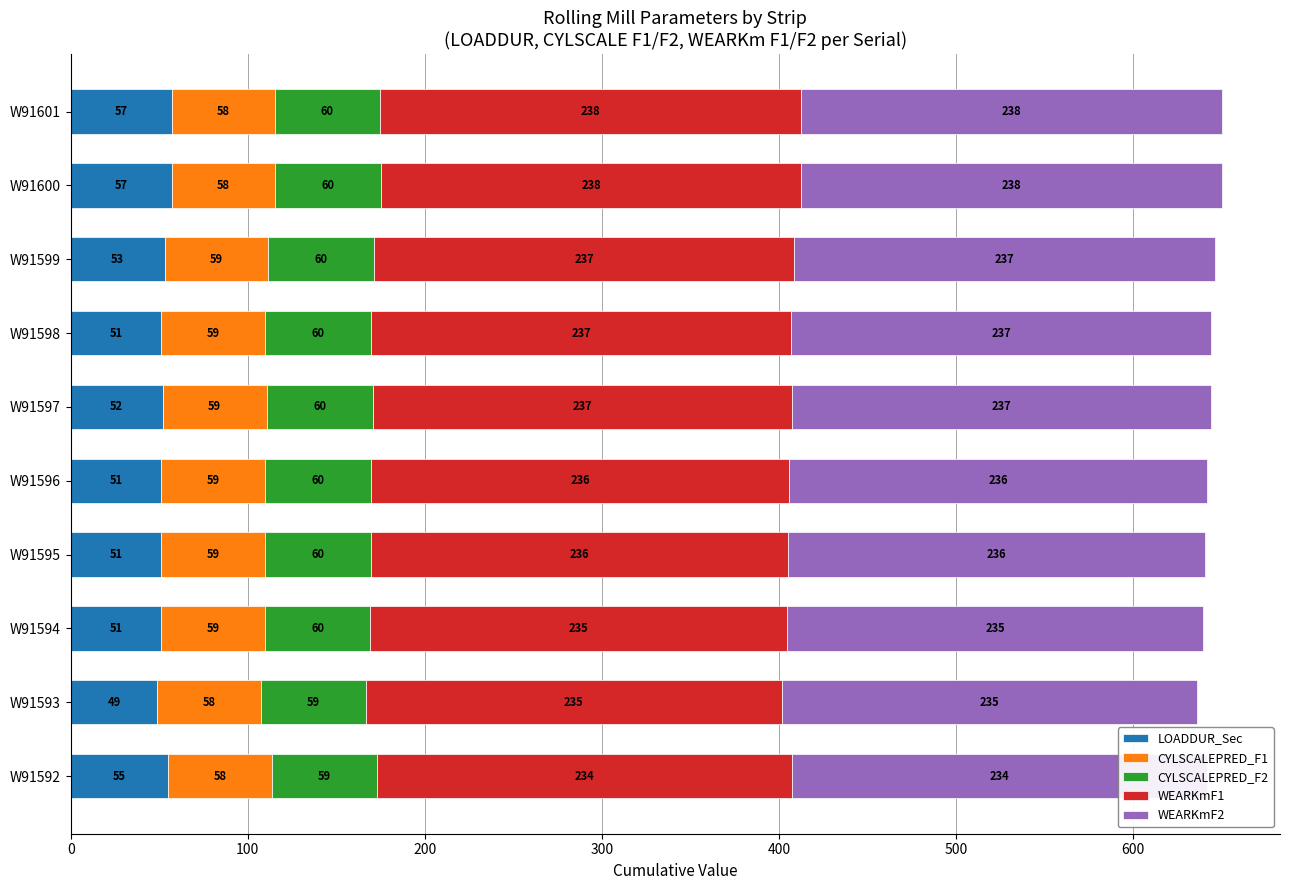

List the series in order of their peak value, lowest first.

LOADDUR_Sec, CYLSCALEPRED_F1, CYLSCALEPRED_F2, WEARKmF1, WEARKmF2